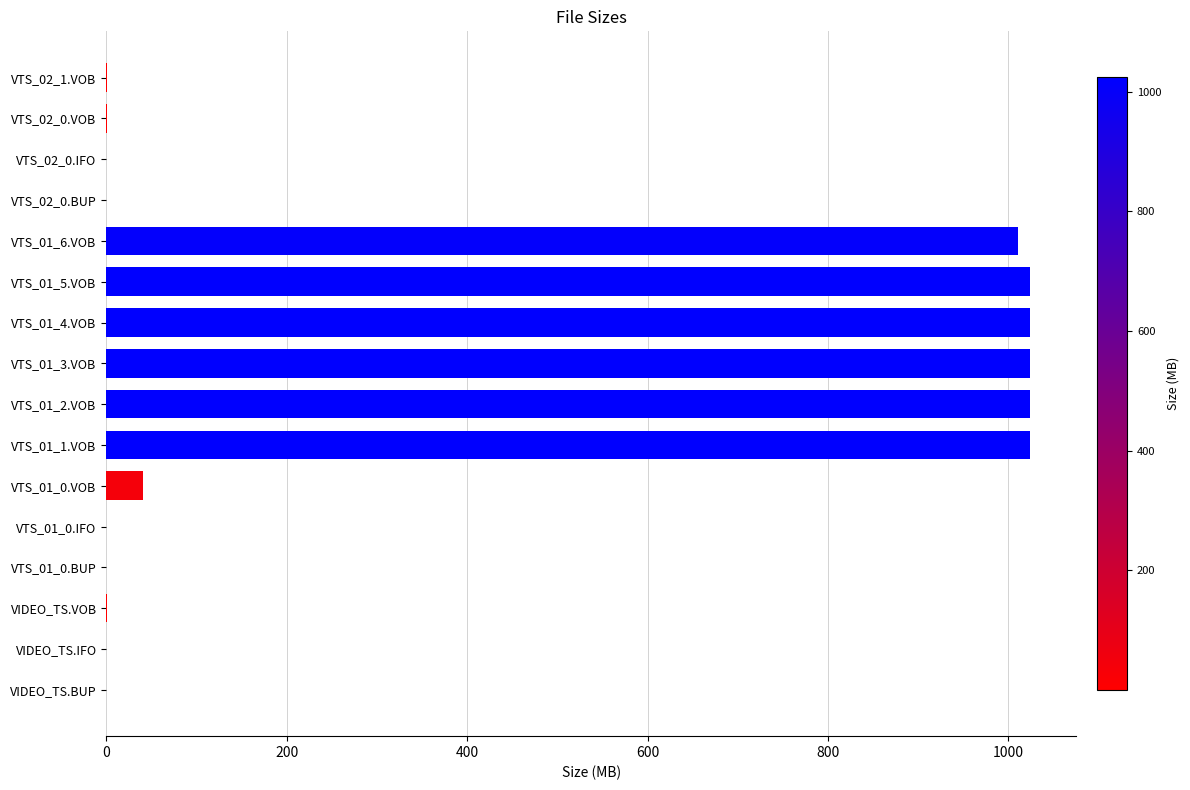

The value at VTS_01_5.VOB is 1024.0. True or false?

True